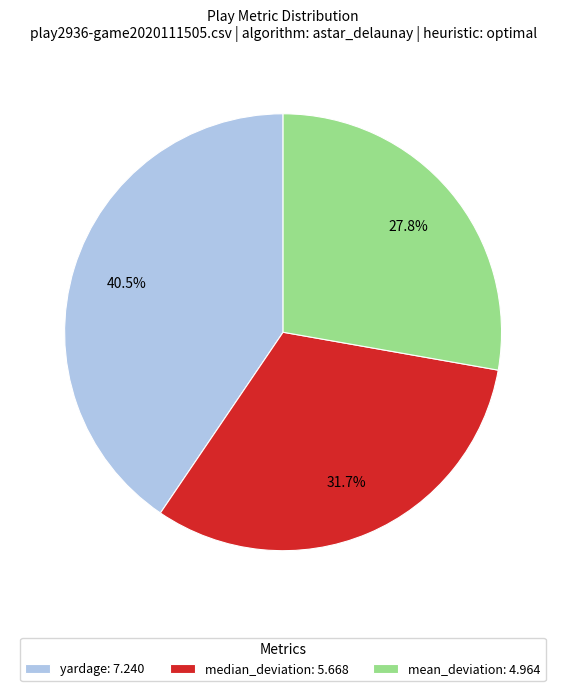

What is the largest slice in the pie chart?

yardage